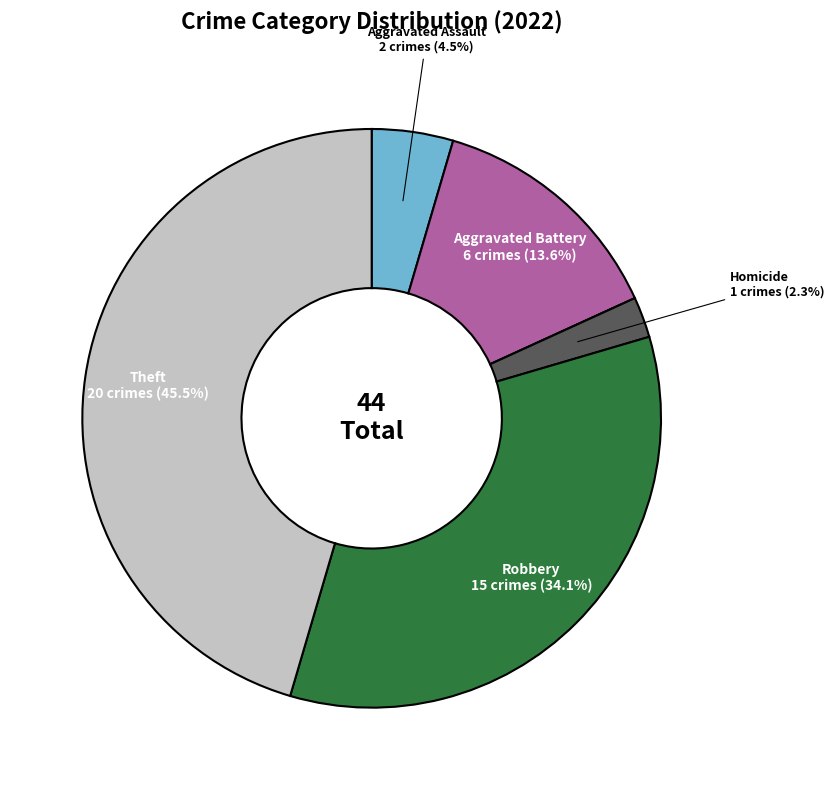

Is there a majority slice in this chart?

No